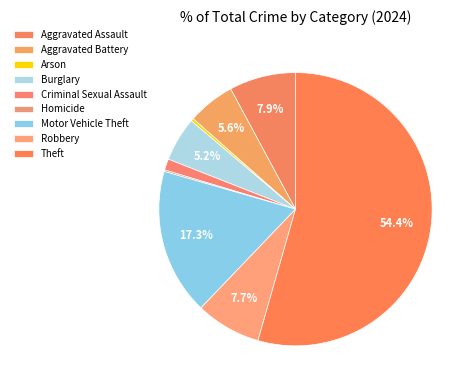

True or false: Homicide accounts for 0% of the total.

True